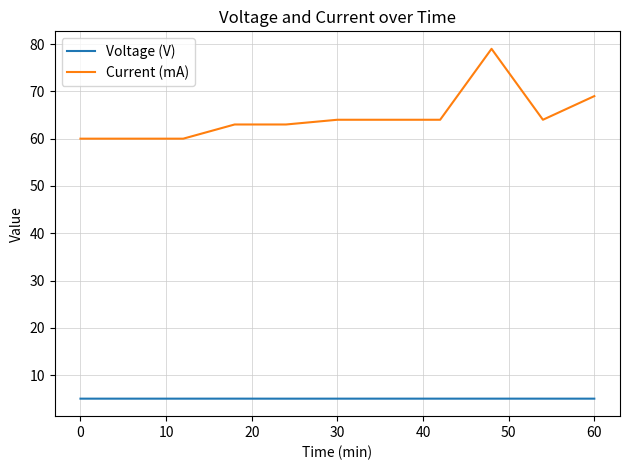

Rank the series by their average value, from highest to lowest.

Current (mA), Voltage (V)